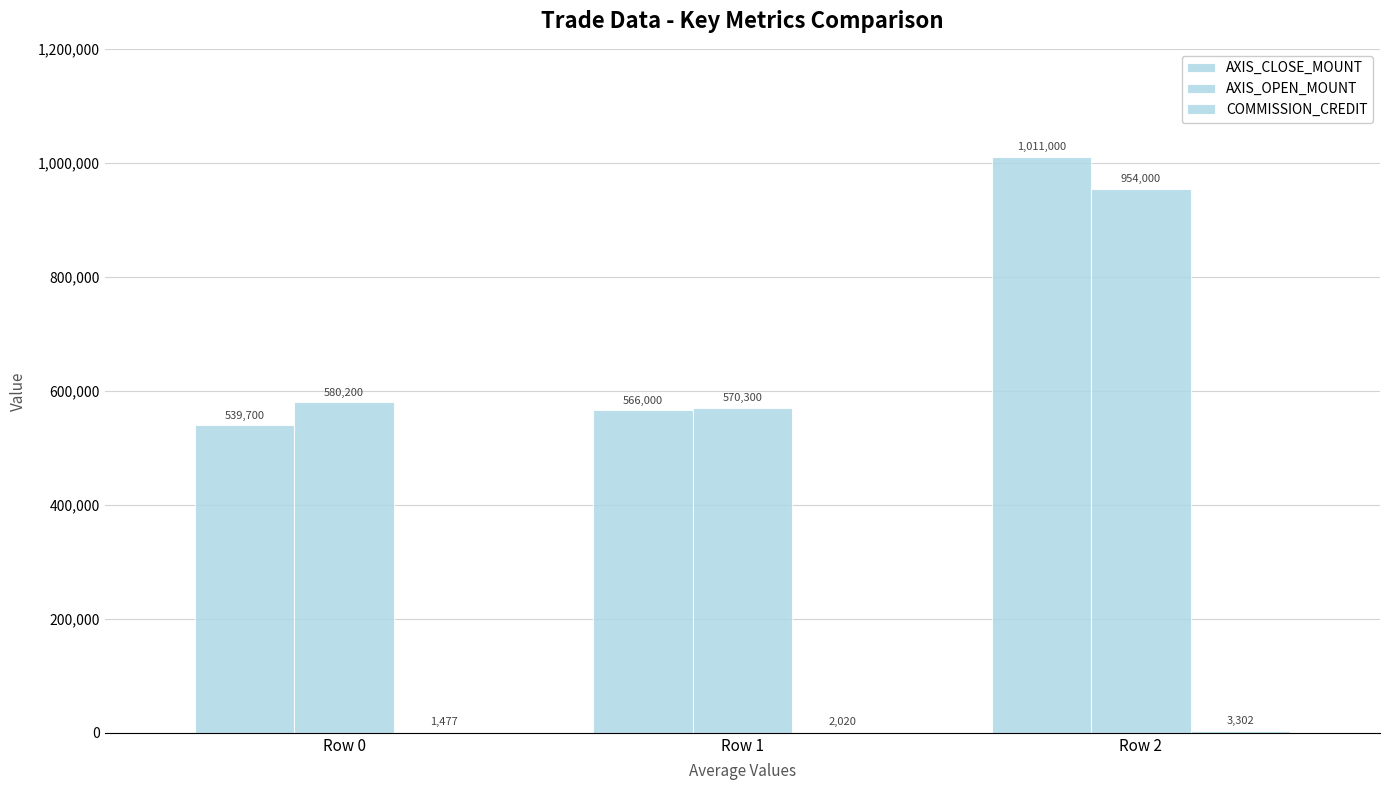

Rank the series by their maximum value, from highest to lowest.

AXIS_CLOSE_MOUNT, AXIS_OPEN_MOUNT, COMMISSION_CREDIT